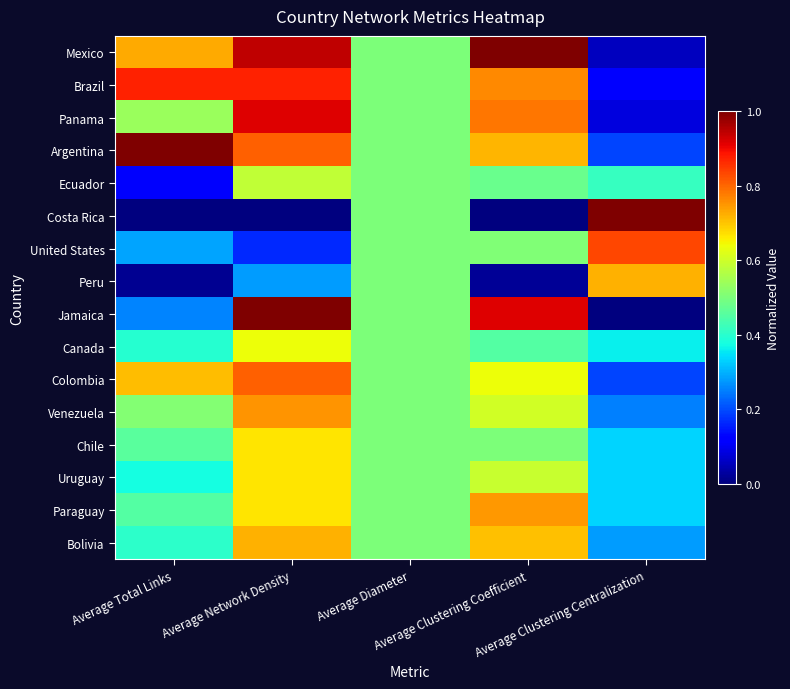

List the series in order of their peak value, lowest first.

Ecuador, Canada, Chile, Uruguay, Peru, Bolivia, Paraguay, Venezuela, Colombia, United States, Brazil, Panama, Mexico, Argentina, Costa Rica, Jamaica